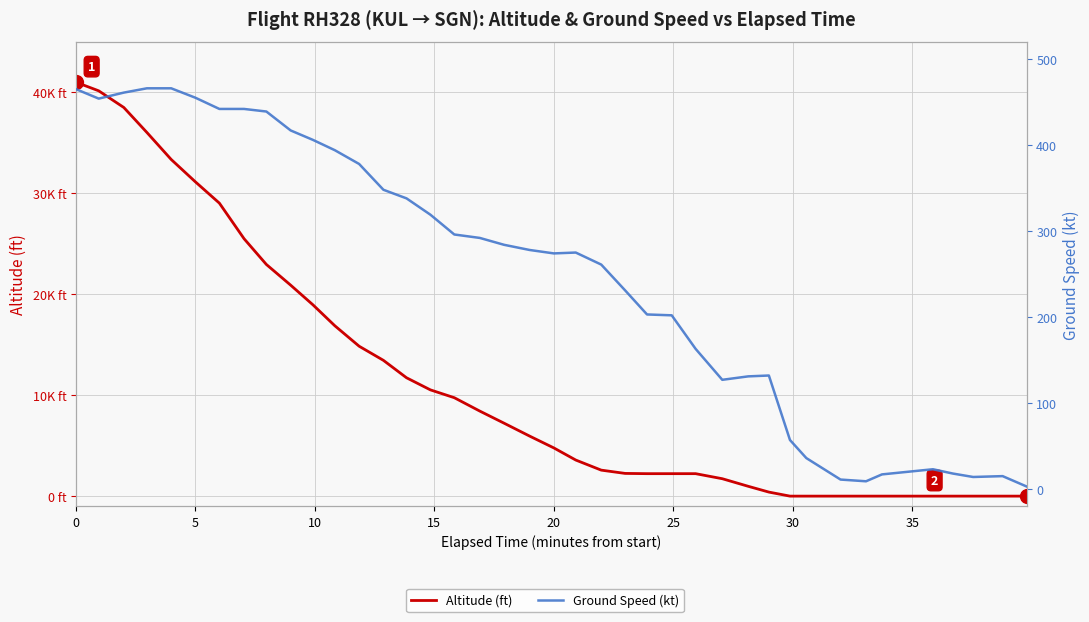

How many interior local peaks does the Ground Speed (kt) series have?

4